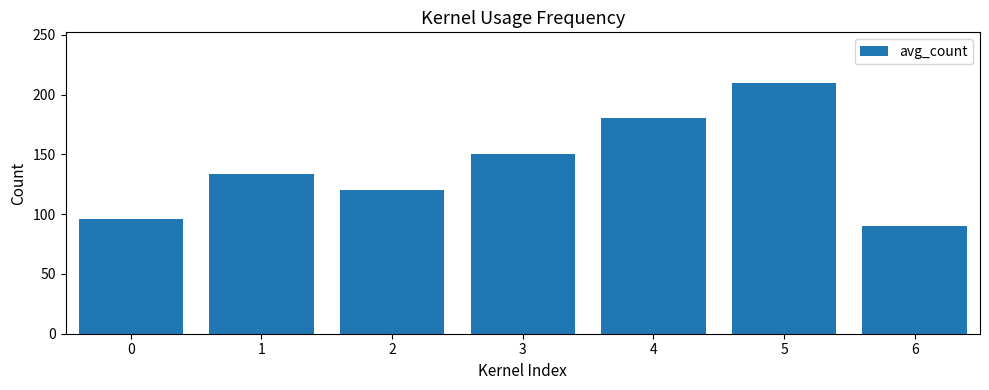

Is it true that the value at 4 is 294.7?

False